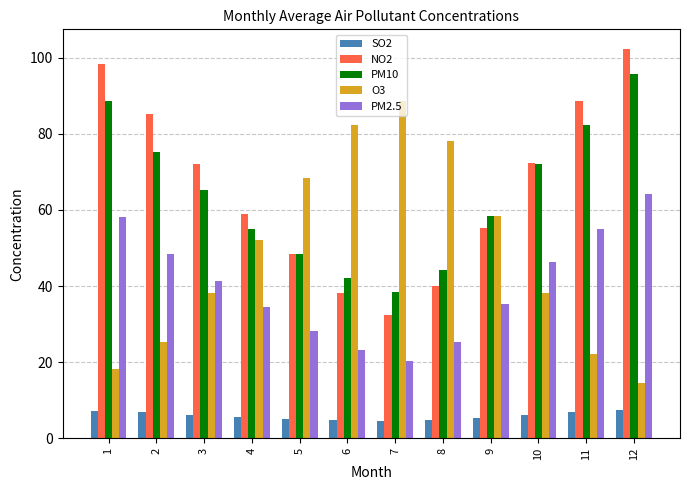

What is the spread (max minus min) of values at 9?

53.1